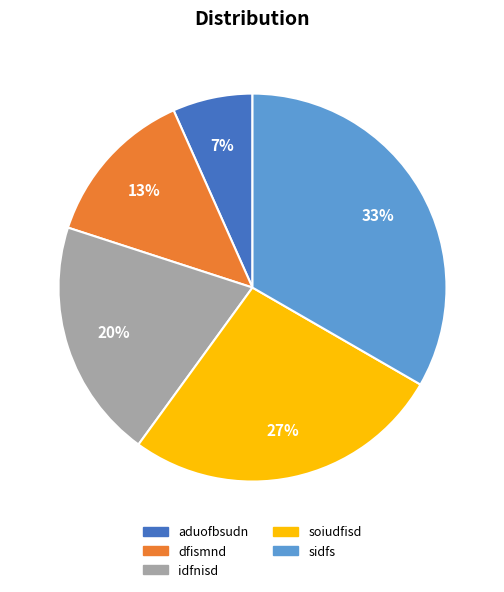

Rank the categories by value from highest to lowest.

sidfs, soiudfisd, idfnisd, dfismnd, aduofbsudn